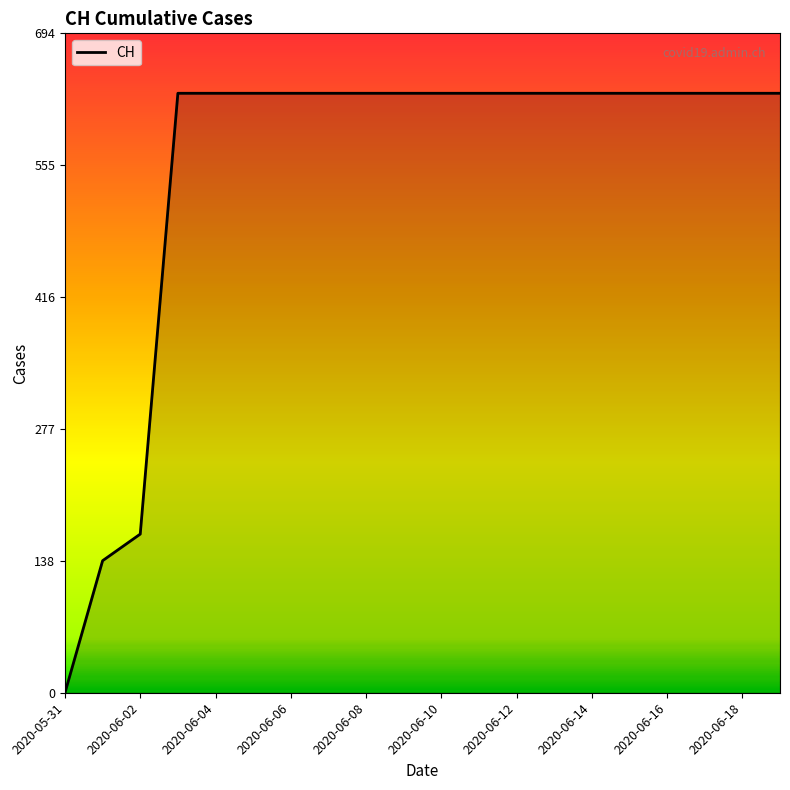

How many categories are shown in the chart?

20